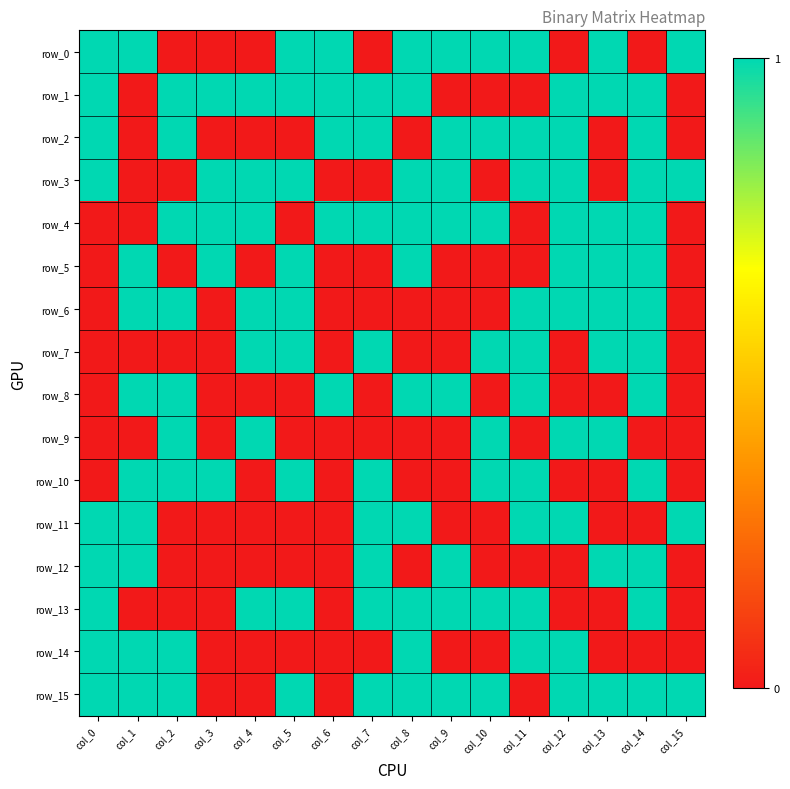

At how many categories does at least one series exceed 0?

16